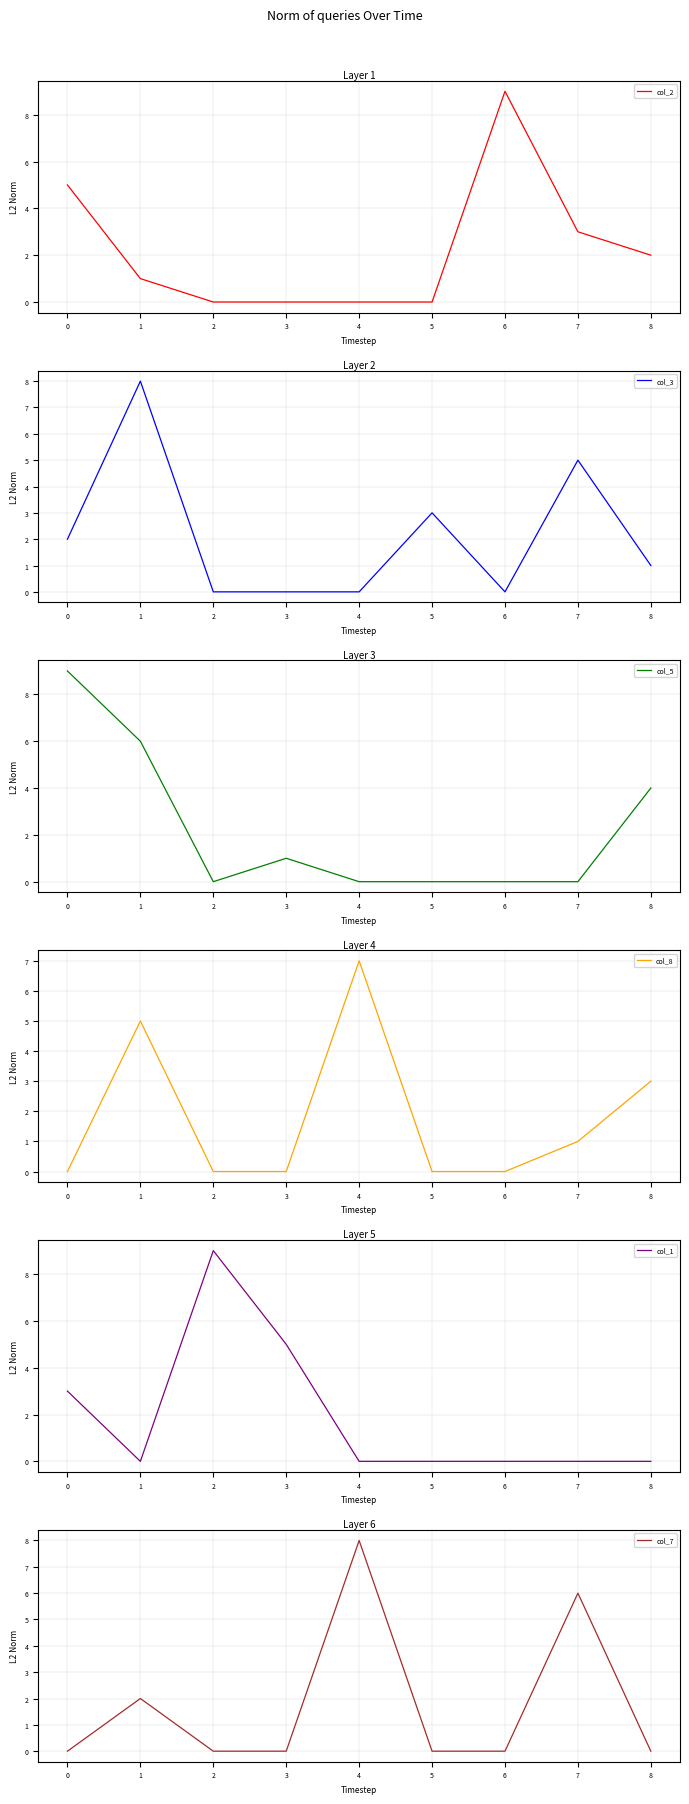

Reading left to right, extract all data points from this chart.

col_2: 0=5	1=1	2=0	3=0	4=0	5=0	6=9	7=3	8=2
col_3: 0=2	1=8	2=0	3=0	4=0	5=3	6=0	7=5	8=1
col_5: 0=9	1=6	2=0	3=1	4=0	5=0	6=0	7=0	8=4
col_8: 0=0	1=5	2=0	3=0	4=7	5=0	6=0	7=1	8=3
col_1: 0=3	1=0	2=9	3=5	4=0	5=0	6=0	7=0	8=0
col_7: 0=0	1=2	2=0	3=0	4=8	5=0	6=0	7=6	8=0